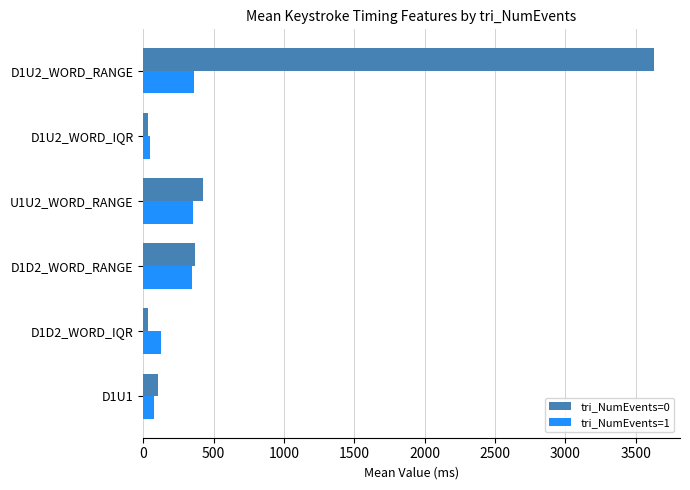

What is the difference between the tri_NumEvents=1 values at U1U2_WORD_RANGE and D1U1?

276.8